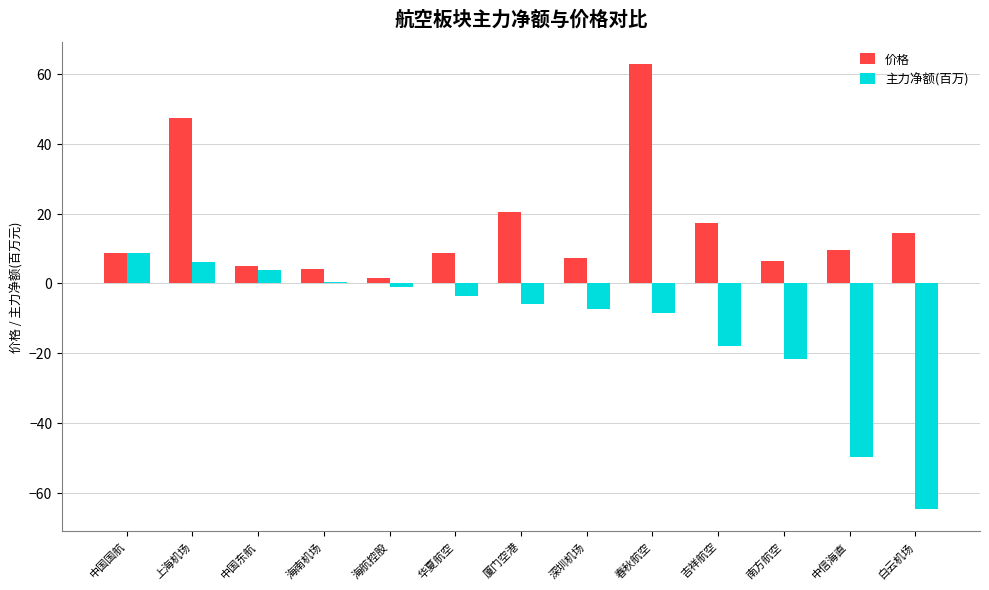

What is the greatest value displayed?

62.9